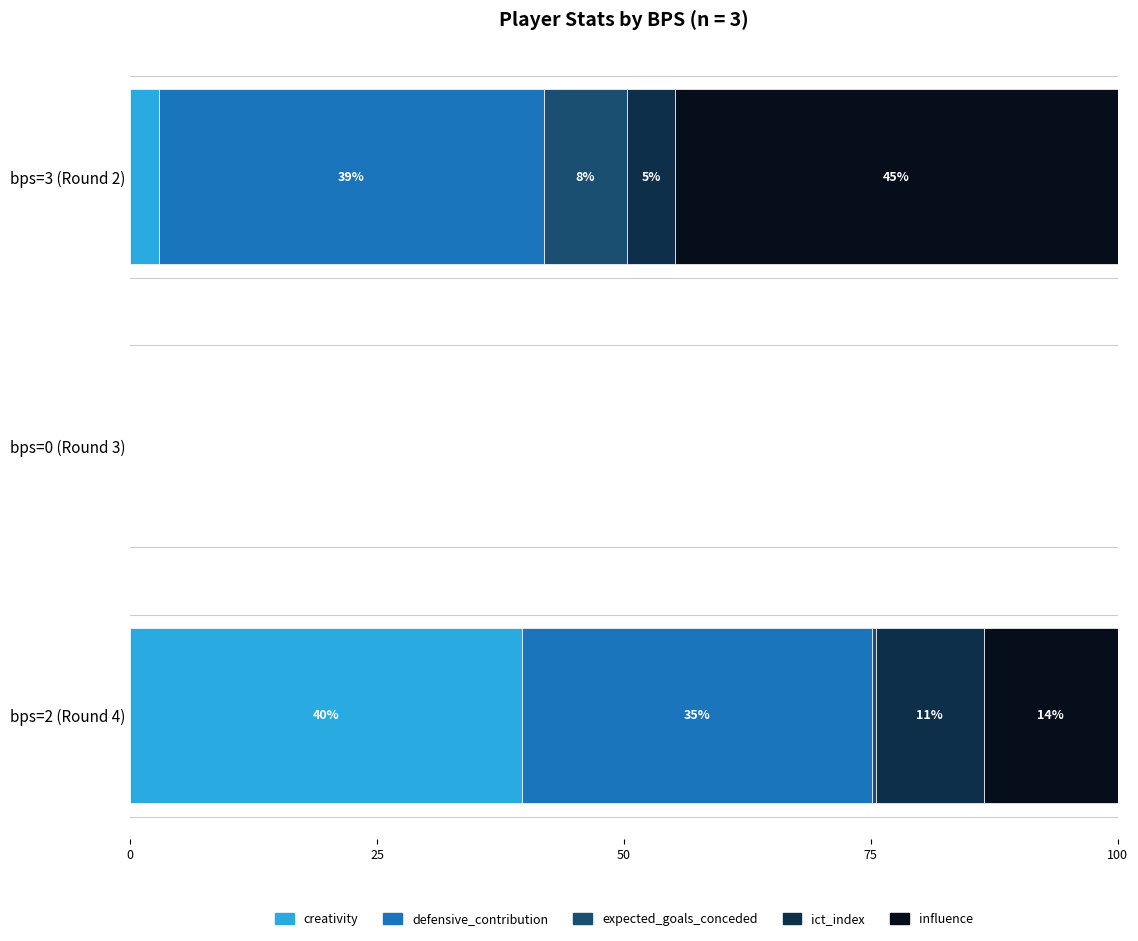

Rank the series by their maximum value, from highest to lowest.

influence, creativity, defensive_contribution, ict_index, expected_goals_conceded